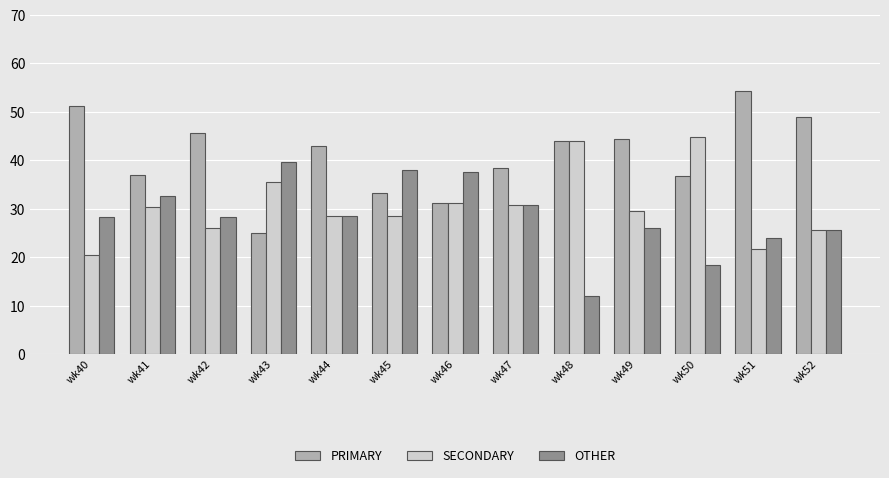

True or false: PRIMARY has a value of 42.9 at wk44.

True